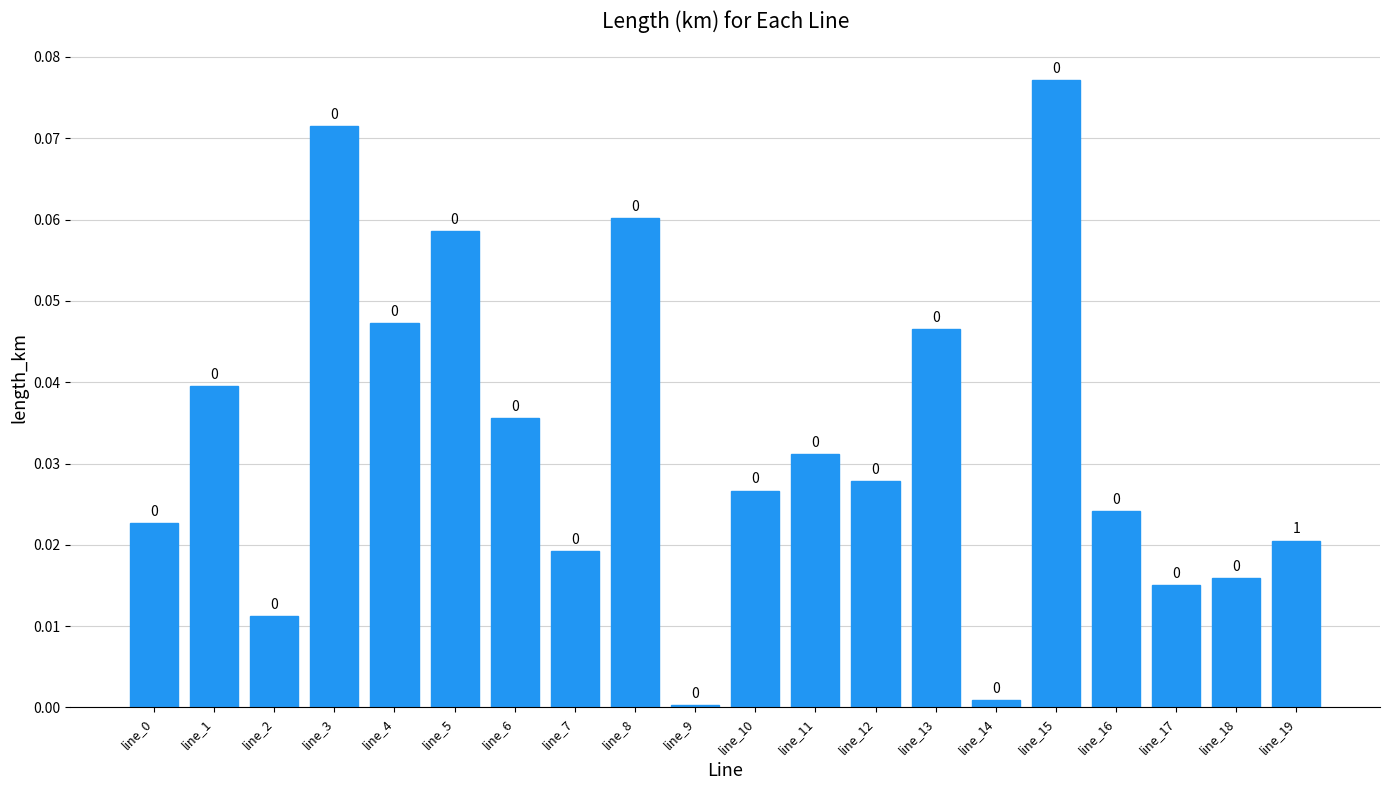

The value at line_7 is 0.0. True or false?

True